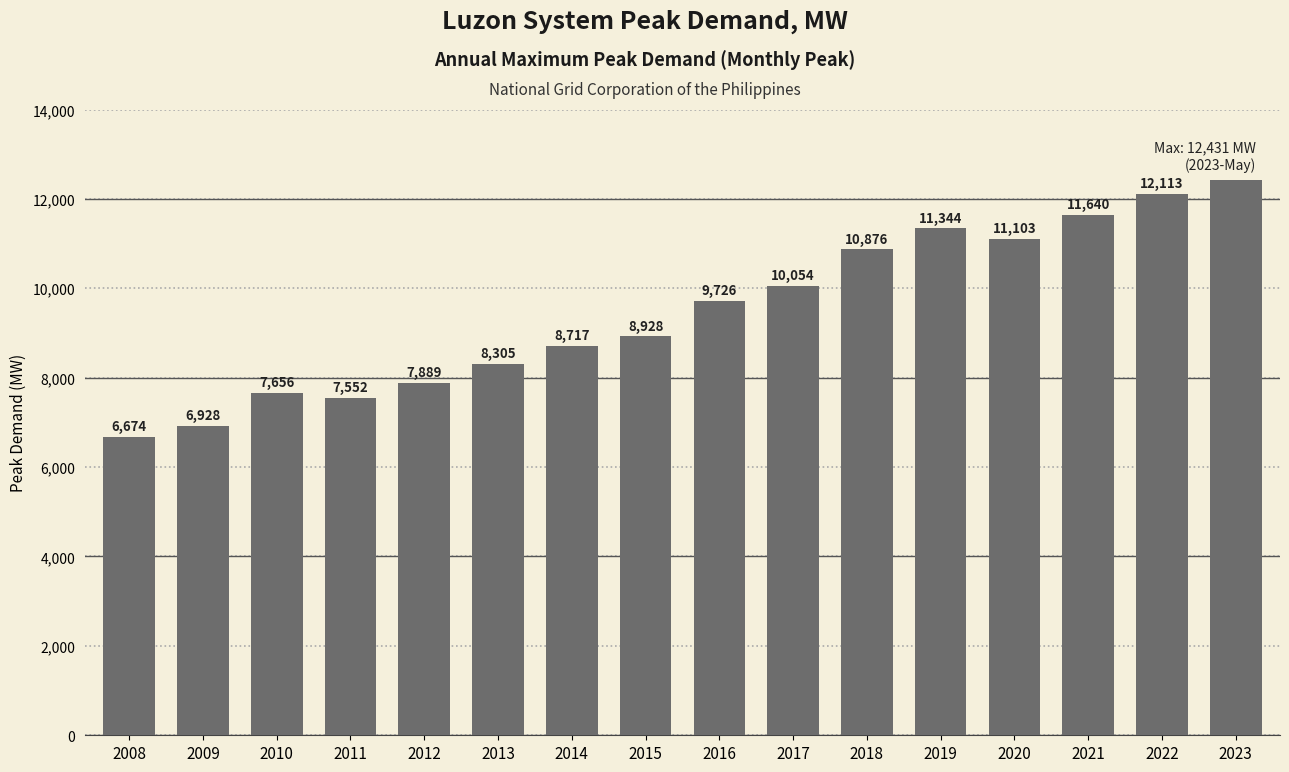

What is the smallest value displayed?

6674